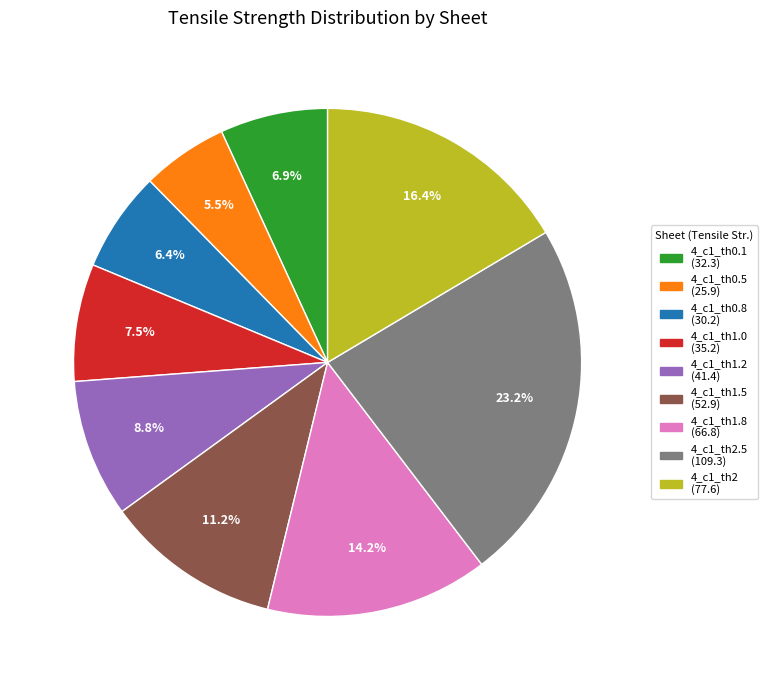

Does 4_c1_th1.0 (35.2) represent more than half of the total?

No